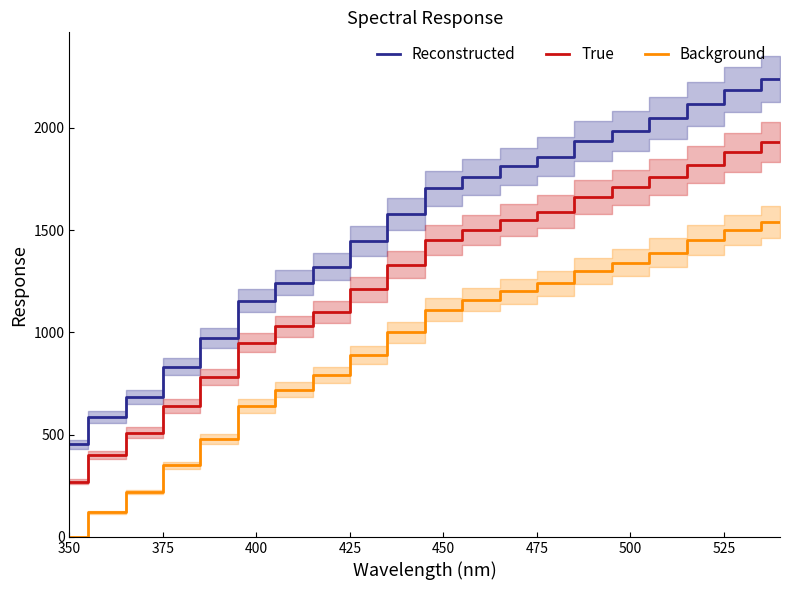

At which label does True reach its minimum?

350